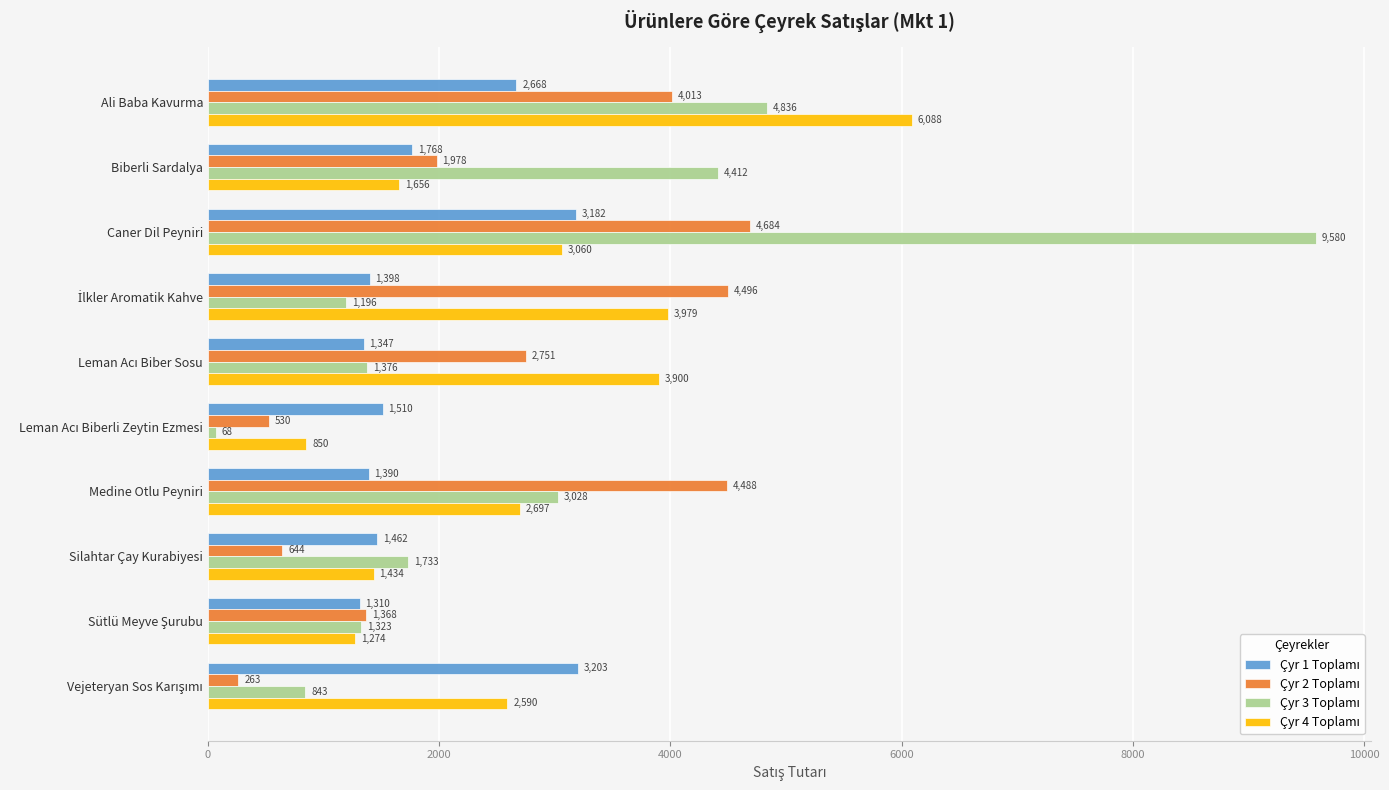

What is the smallest value displayed?

68.0